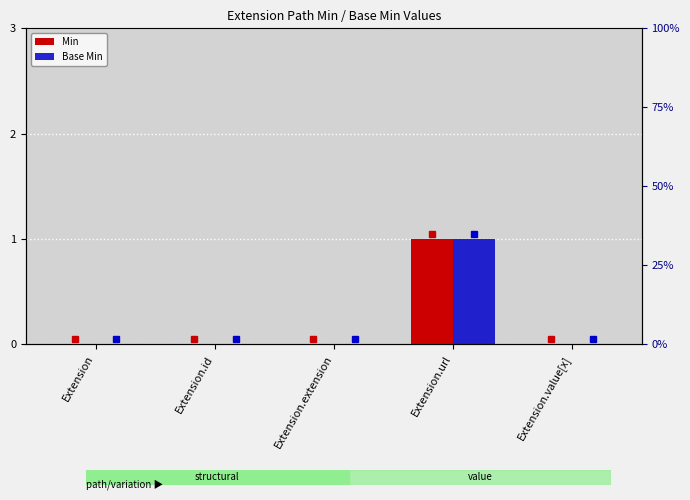

What are all the series names shown in the legend?

Min, Base Min